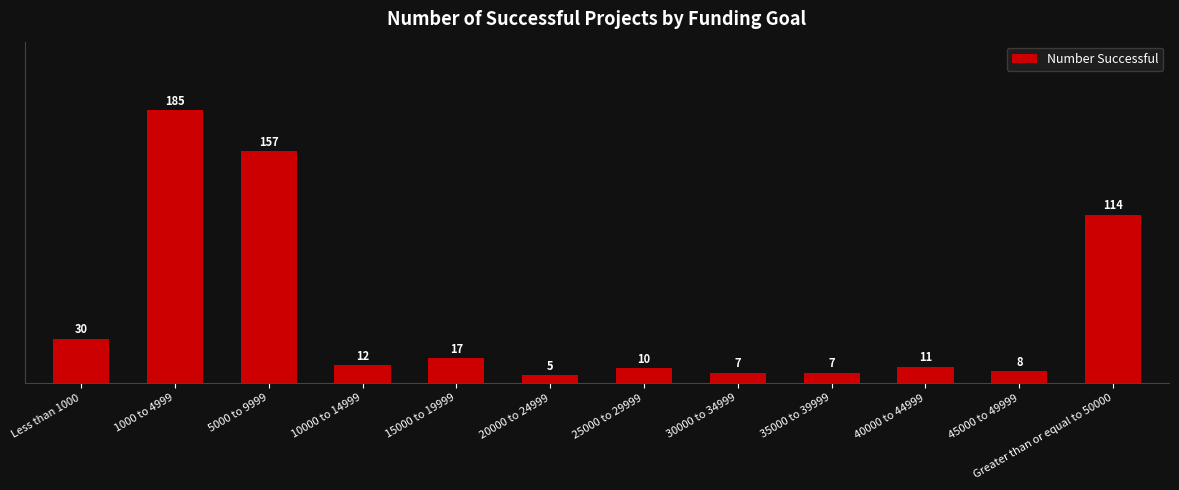

Approximately how many times larger is the value at 20000 to 24999 compared to 35000 to 39999?

0.7